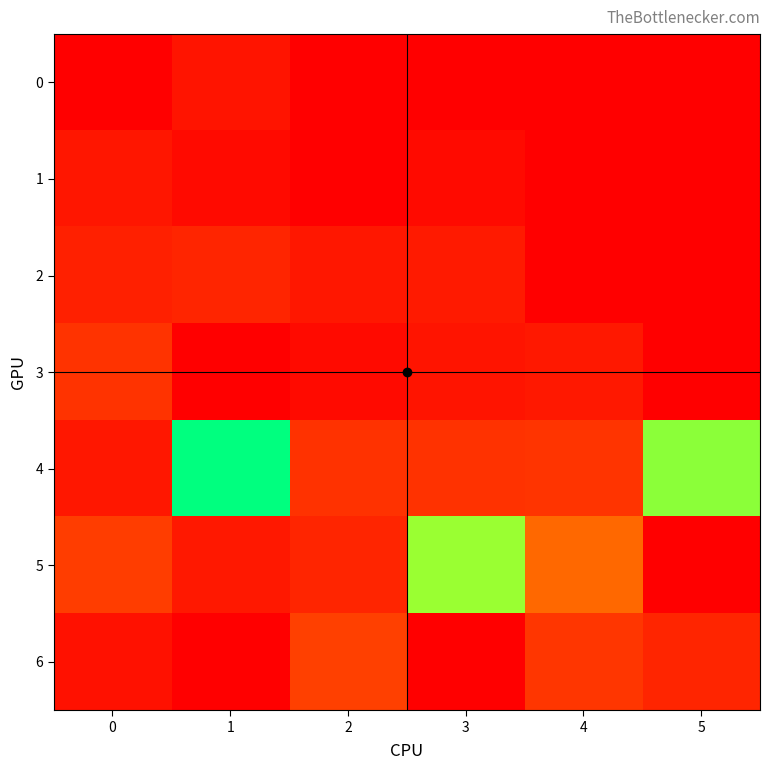

What is the greatest value displayed?

12.4